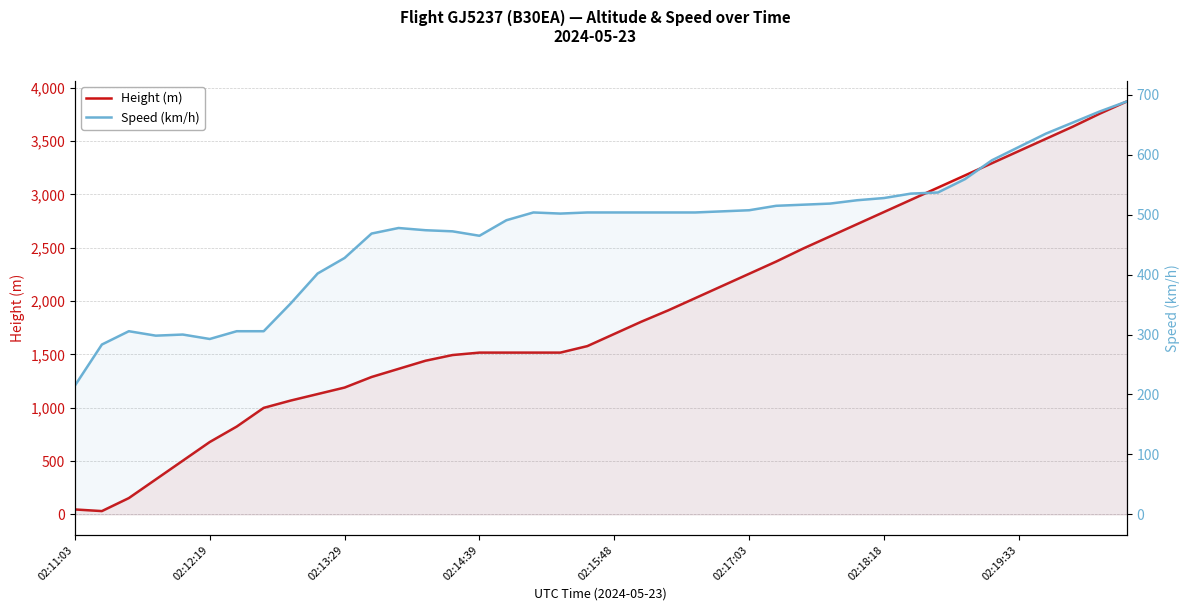

At which category is the sum across all series the highest?

39